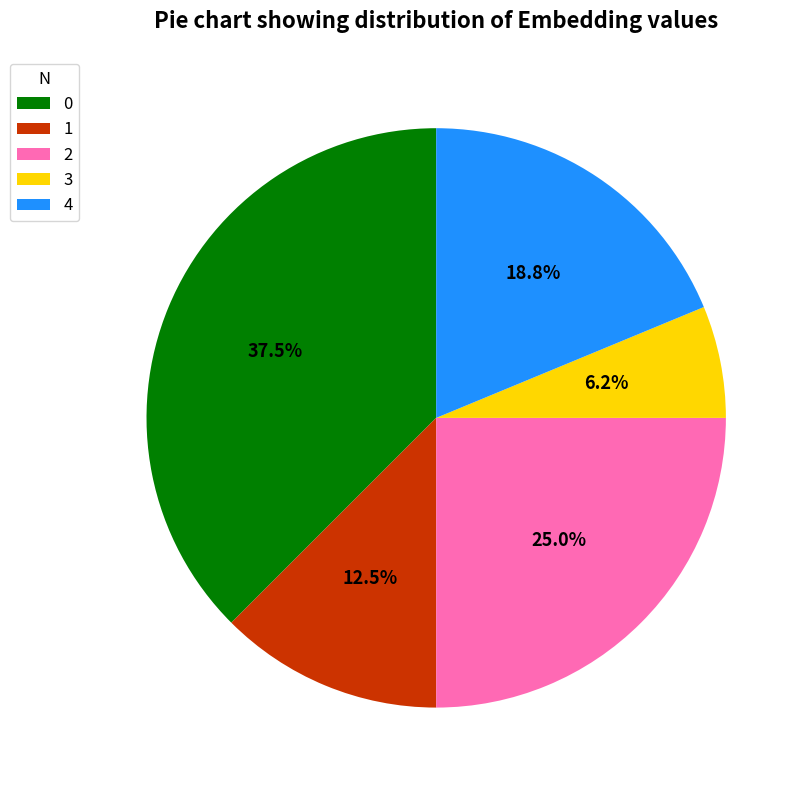

Is there any slice that represents more than half of the pie?

No